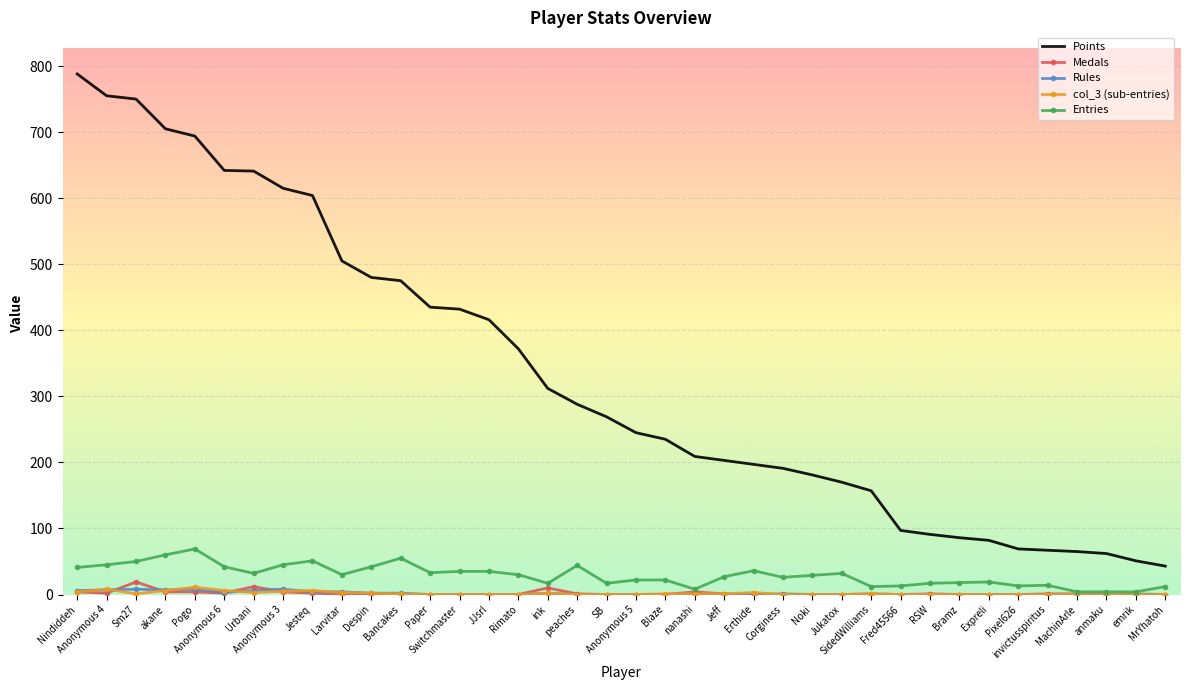

What position from the left is Jeff?

23